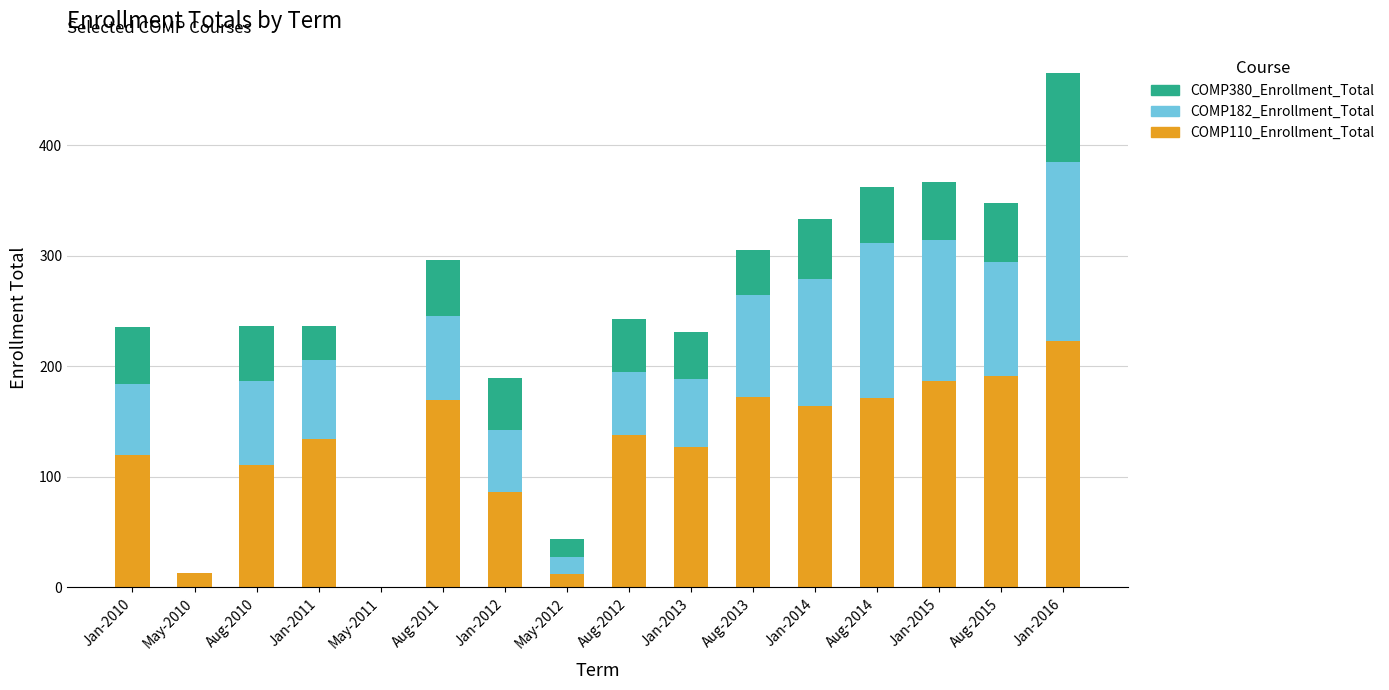

At which category is the sum across all series the highest?

Jan-2016